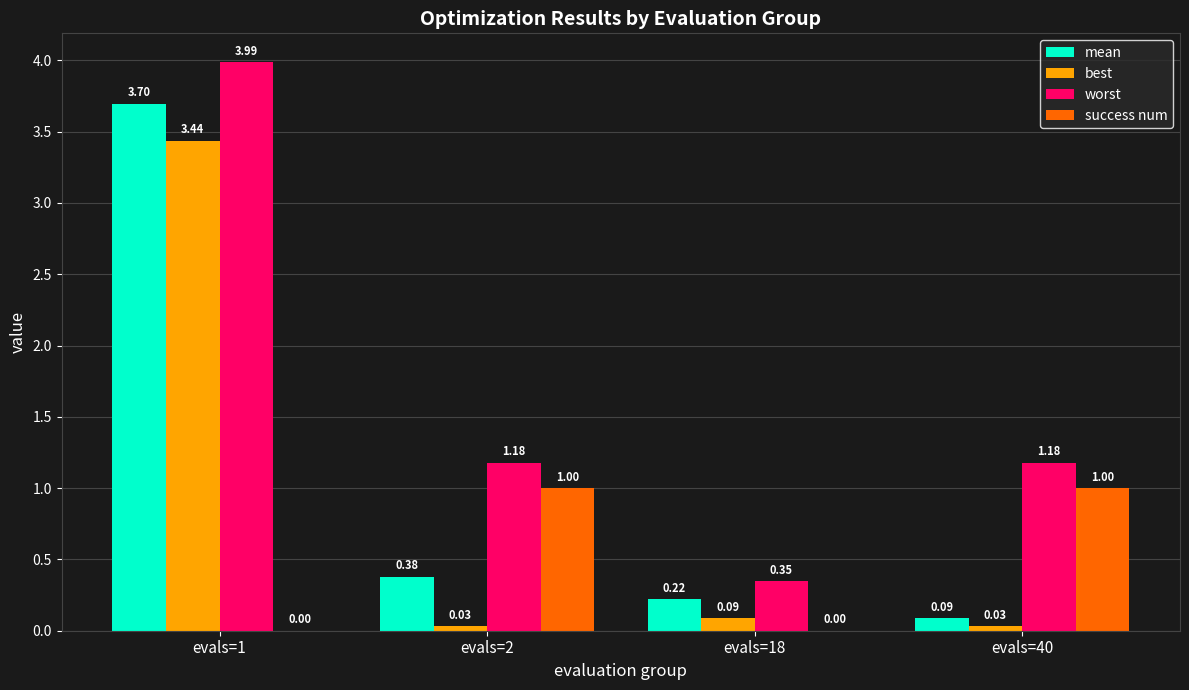

What is the spread (max minus min) of values at evals=2?

1.1